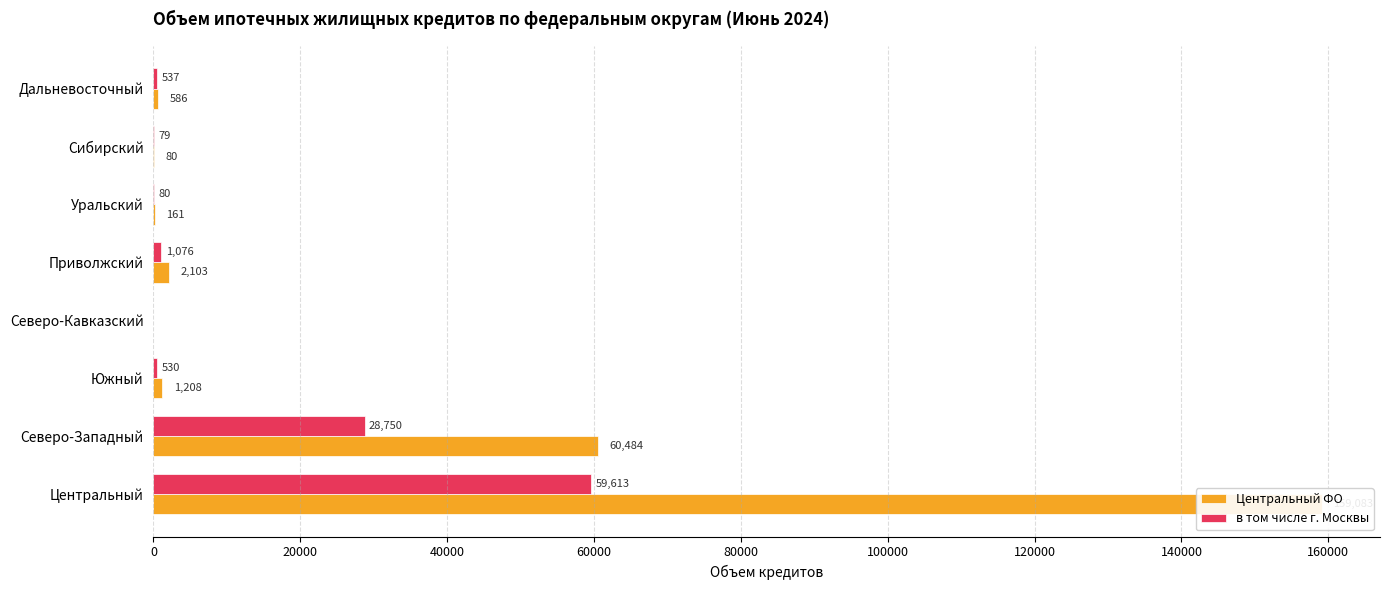

Is it true that Центральный ФО equals 112 at Уральский?

False